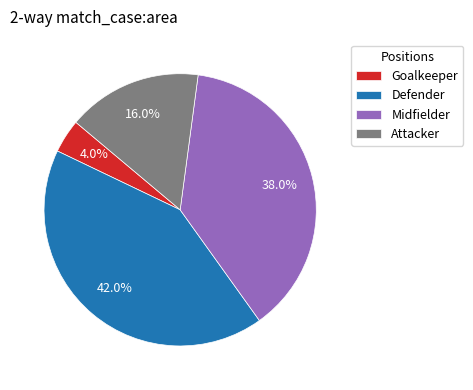

True or false: Attacker accounts for 16% of the total.

True